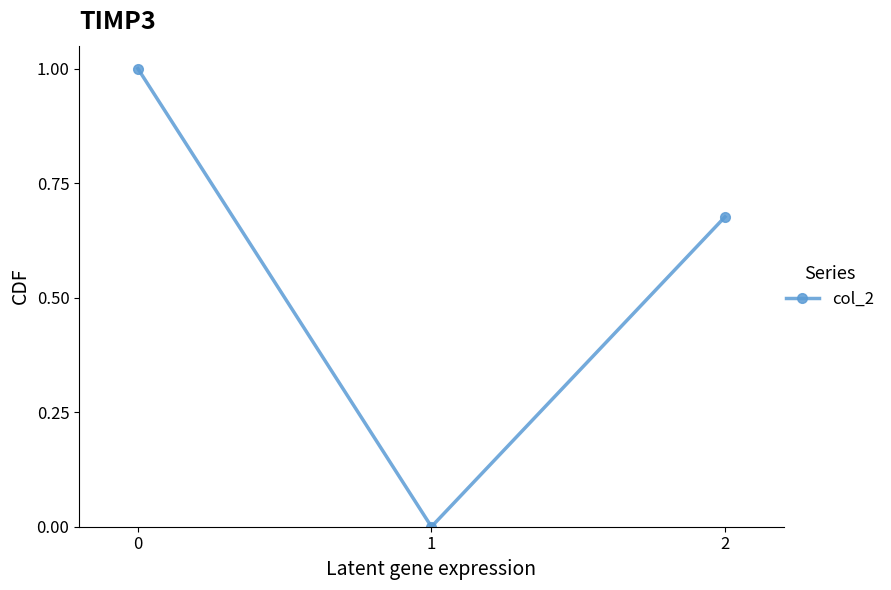

Count the values in the range 0 to 1.

3